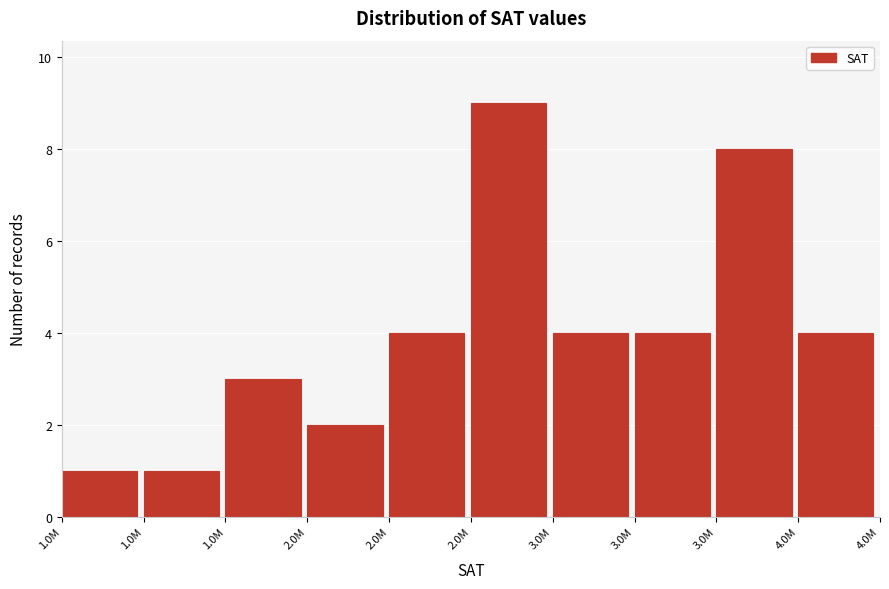

How many bars are there in total?

10